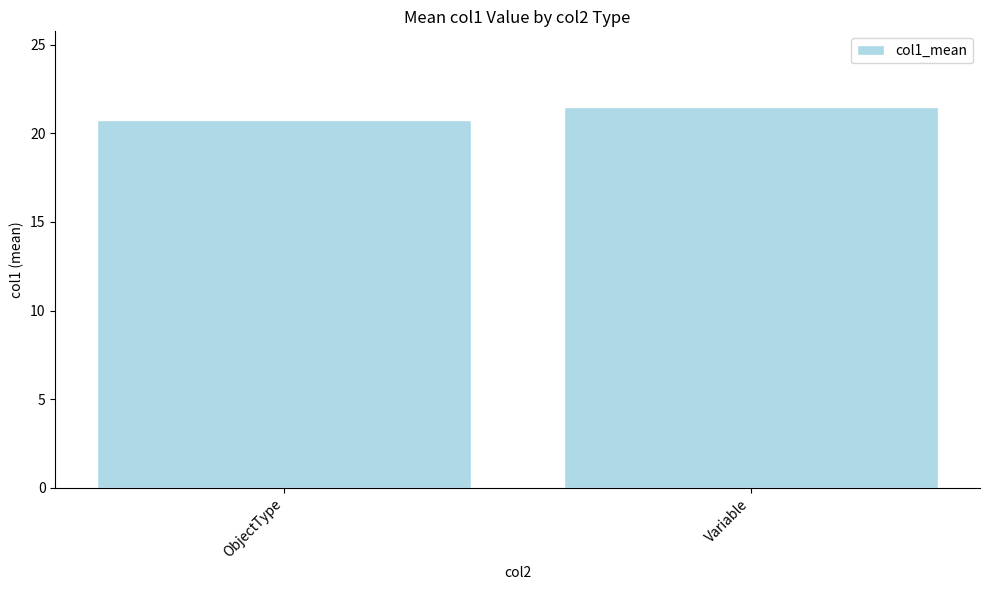

What is the difference between the maximum and minimum values?

0.7